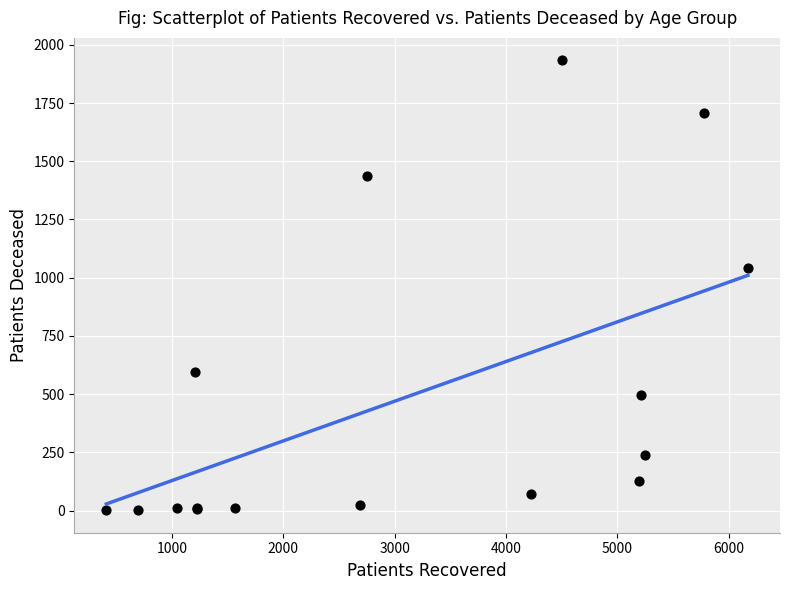

What Y value in the scatter plot is closest to 967?

1040